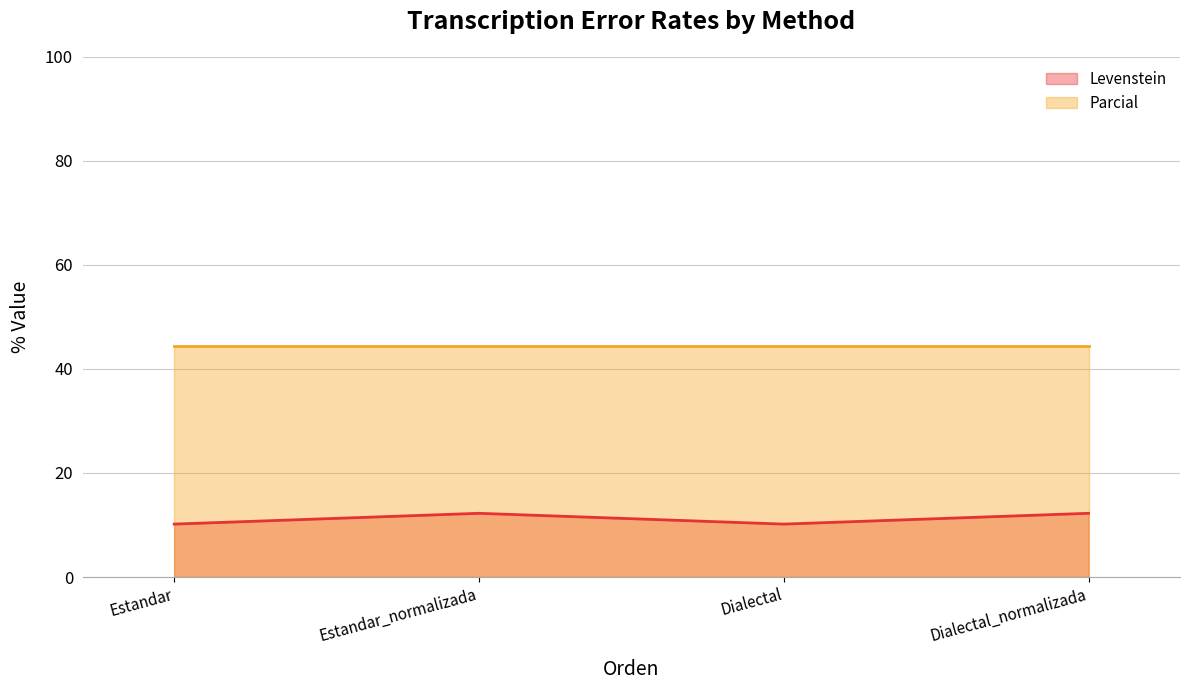

Between Estandar and Dialectal_normalizada, which is larger?

Dialectal_normalizada